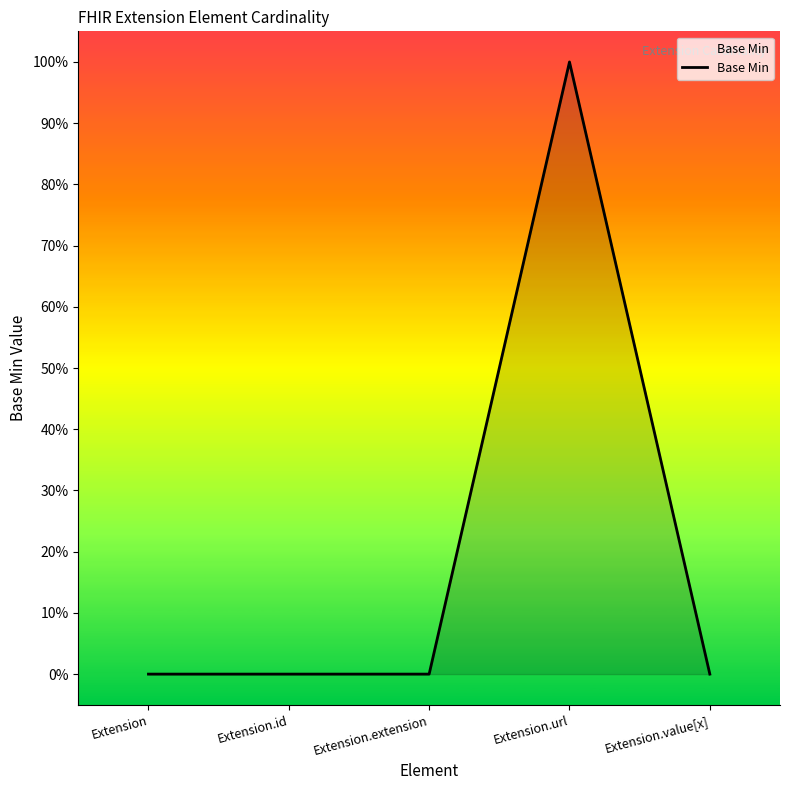

Which has a higher value, Extension or Extension.url?

Extension.url